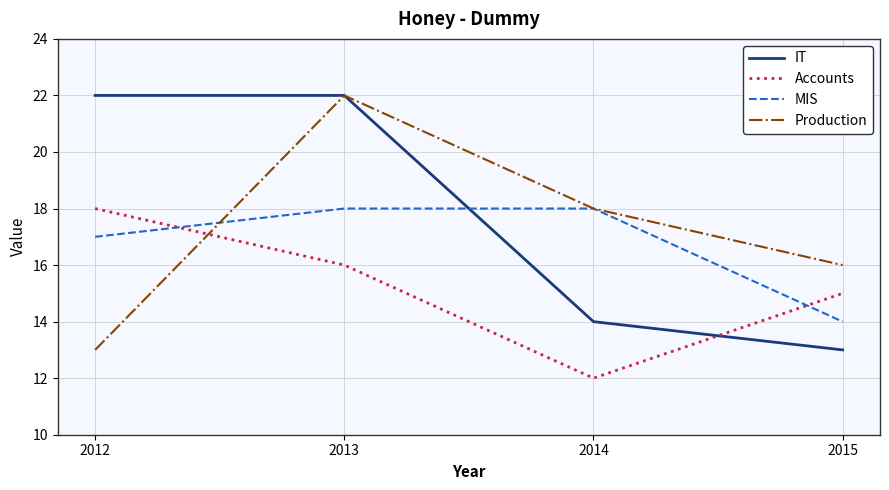

What are all the series names shown in the legend?

IT, Accounts, MIS, Production